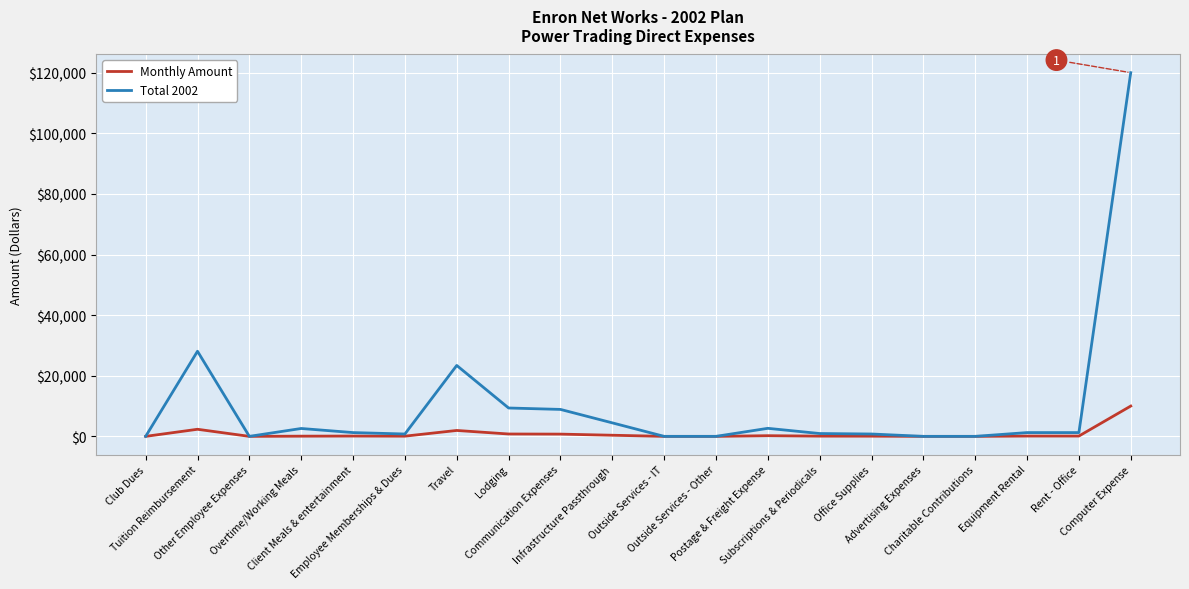

What is the greatest value displayed?

120000.0